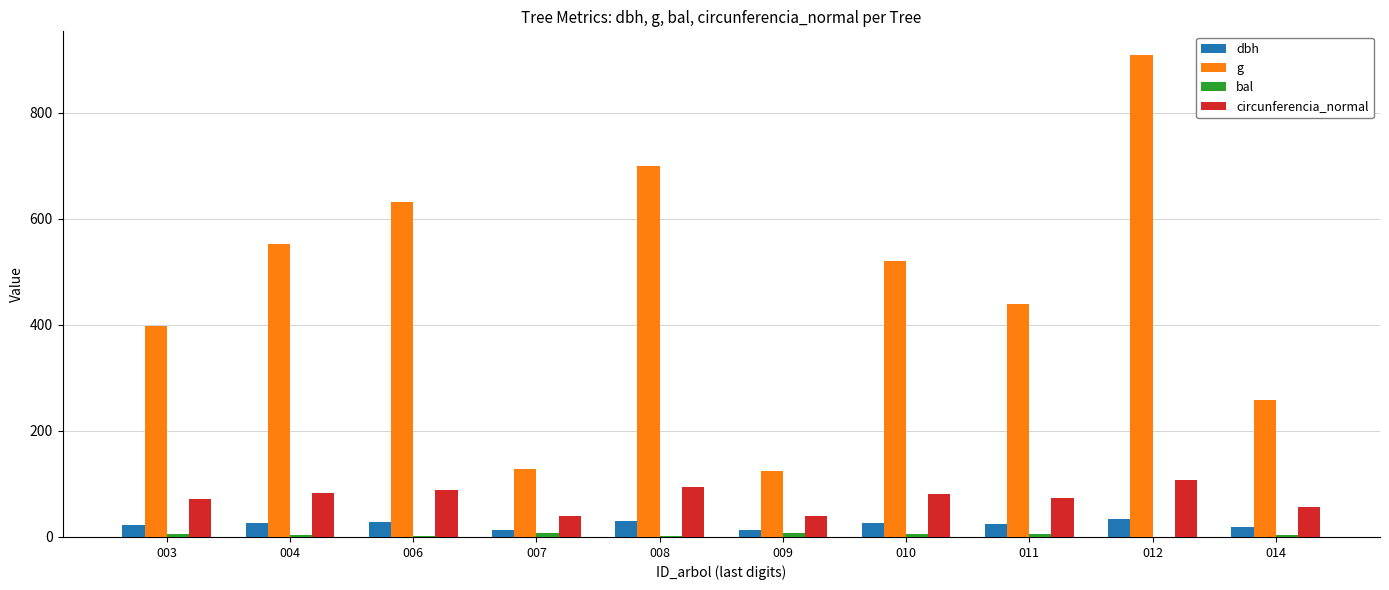

What is the sum of all dbh values?

234.1